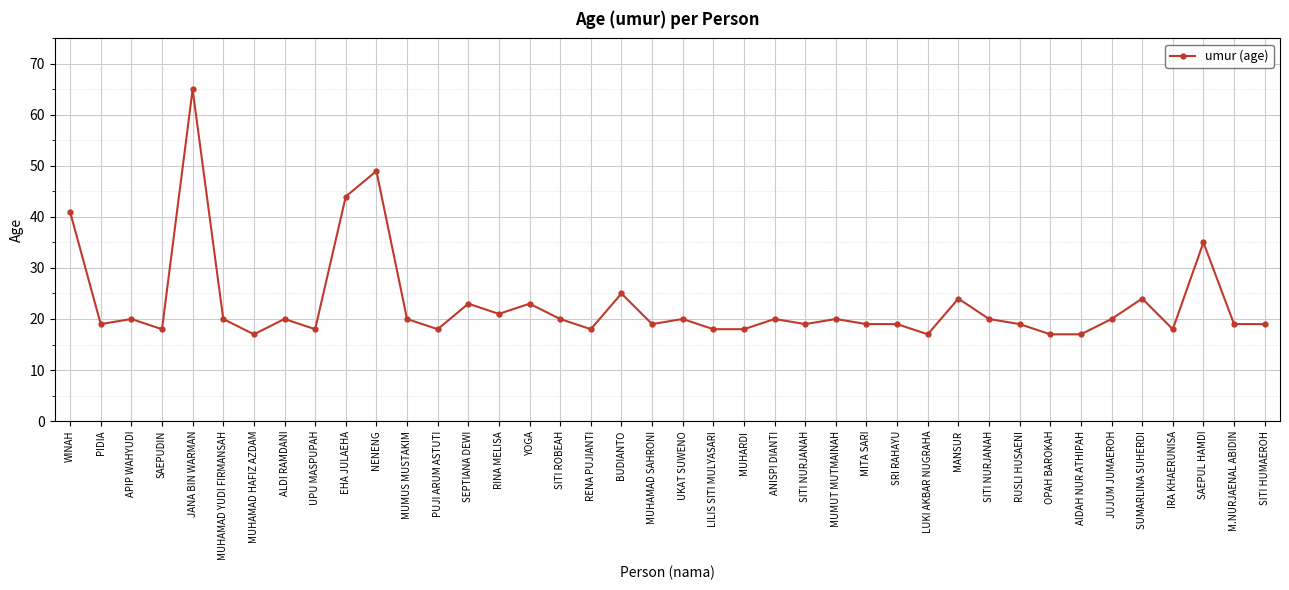

Which label corresponds to the smallest value in the chart?

MUHAMAD HAFIZ AZDAM